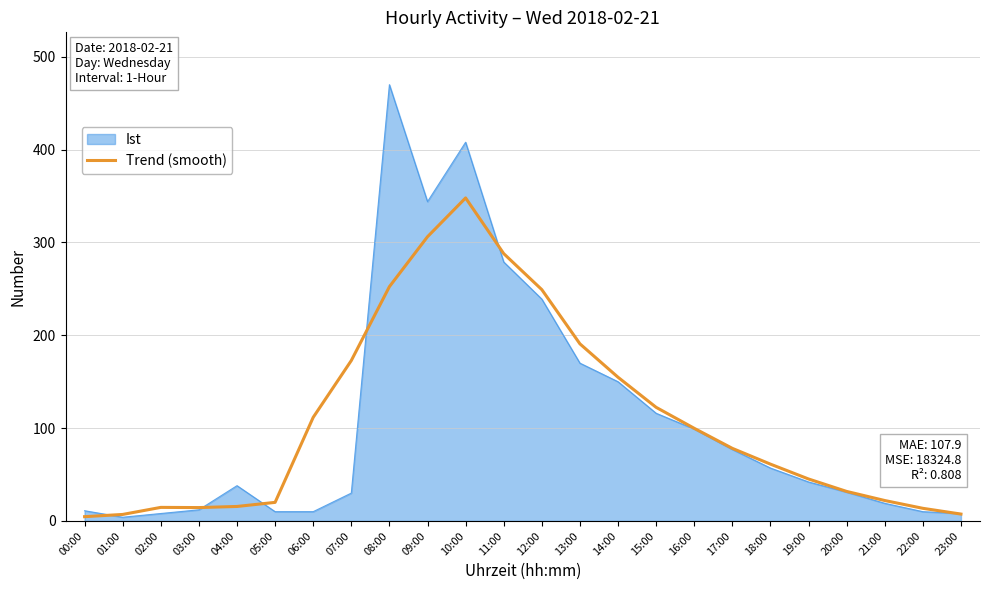

What is the smallest value displayed?

4.0